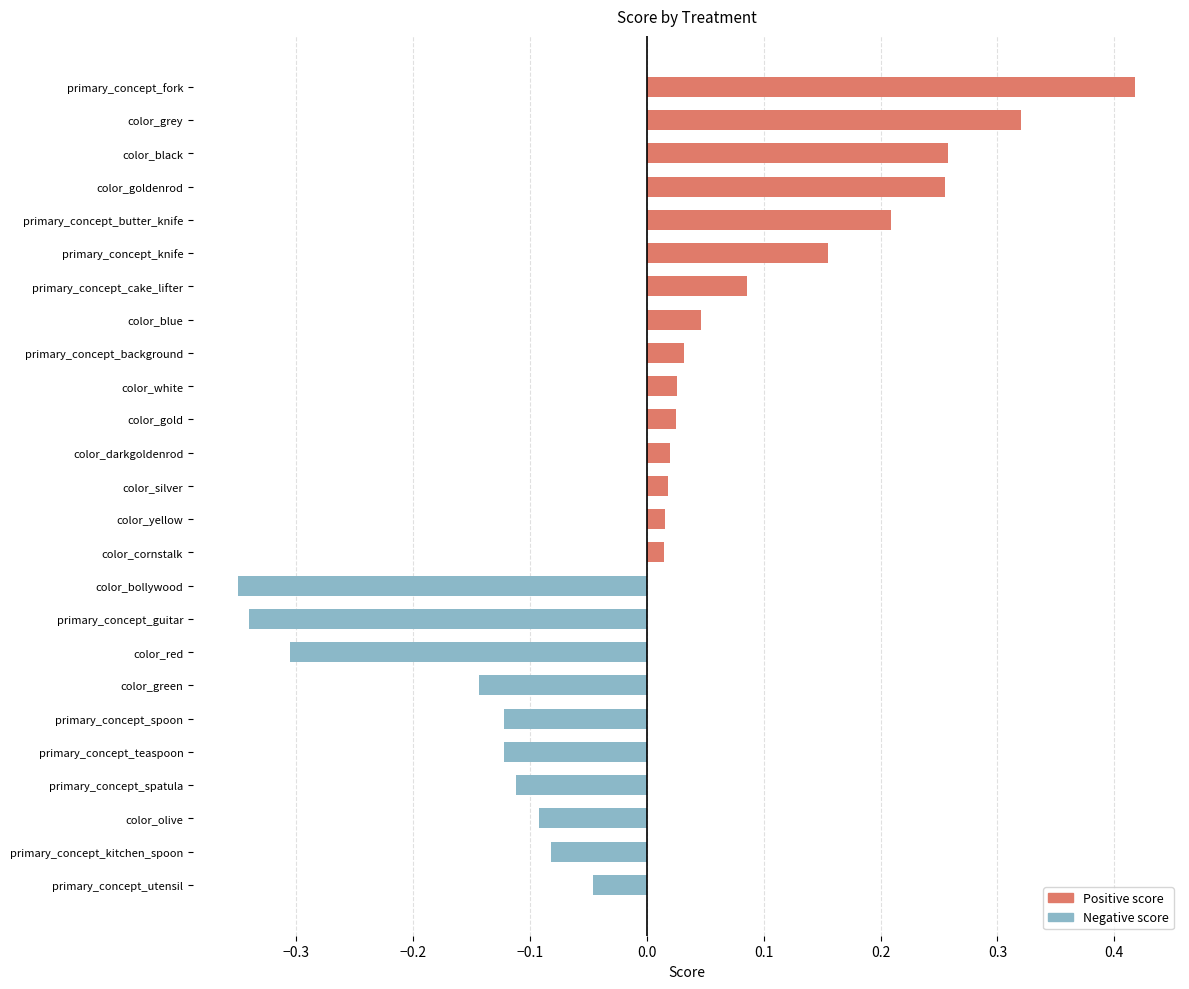

Rank the categories by value from lowest to highest.

color_bollywood, primary_concept_guitar, color_red, color_green, primary_concept_spoon, primary_concept_teaspoon, primary_concept_spatula, color_olive, primary_concept_kitchen_spoon, primary_concept_utensil, color_cornstalk, color_yellow, color_silver, color_darkgoldenrod, color_gold, color_white, primary_concept_background, color_blue, primary_concept_cake_lifter, primary_concept_knife, primary_concept_butter_knife, color_goldenrod, color_black, color_grey, primary_concept_fork